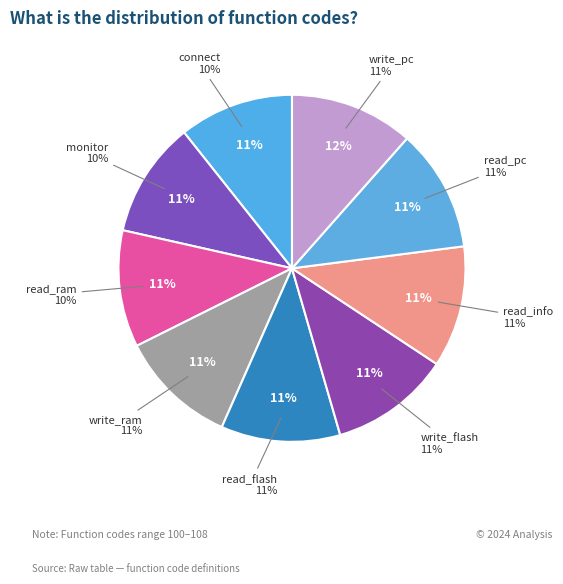

Is write_pc the majority of the pie?

No